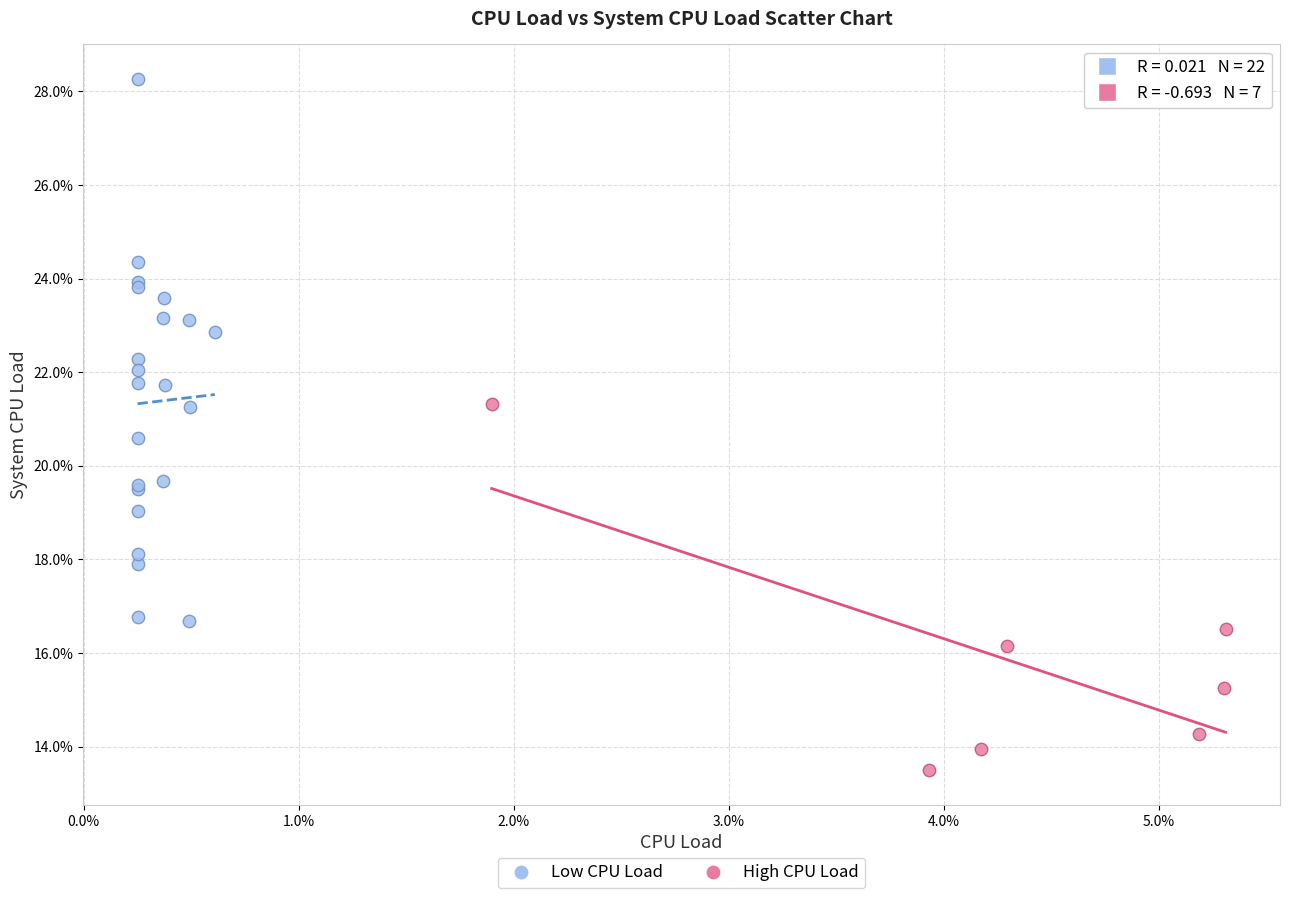

What are all the series names shown in the legend?

Low CPU Load, High CPU Load